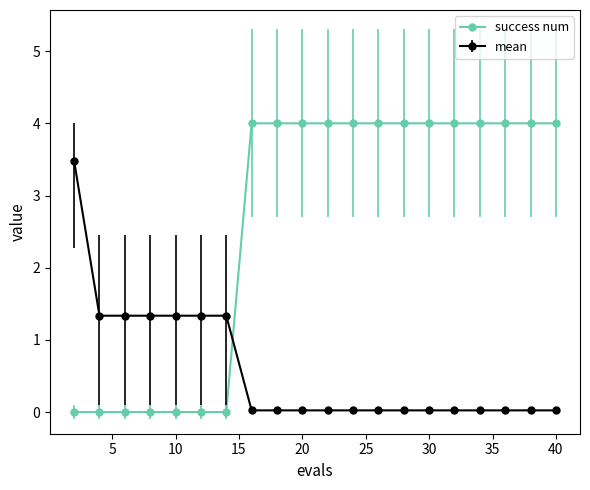

Count the number of data series in this chart.

2